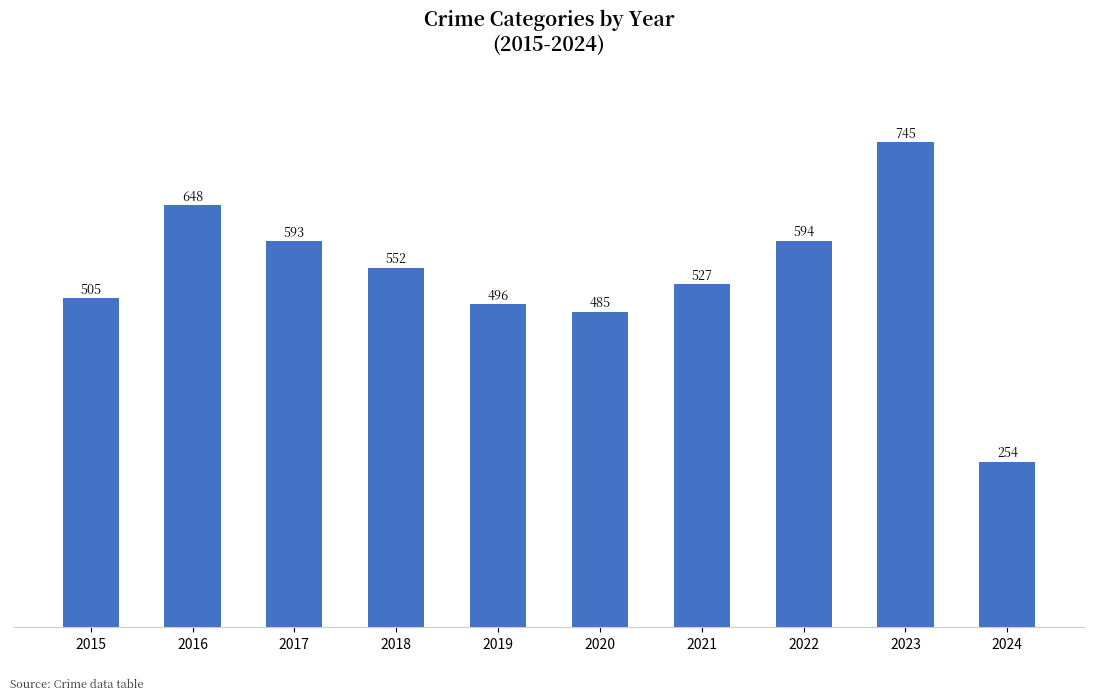

Which has a higher value, 2016 or 2020?

2016